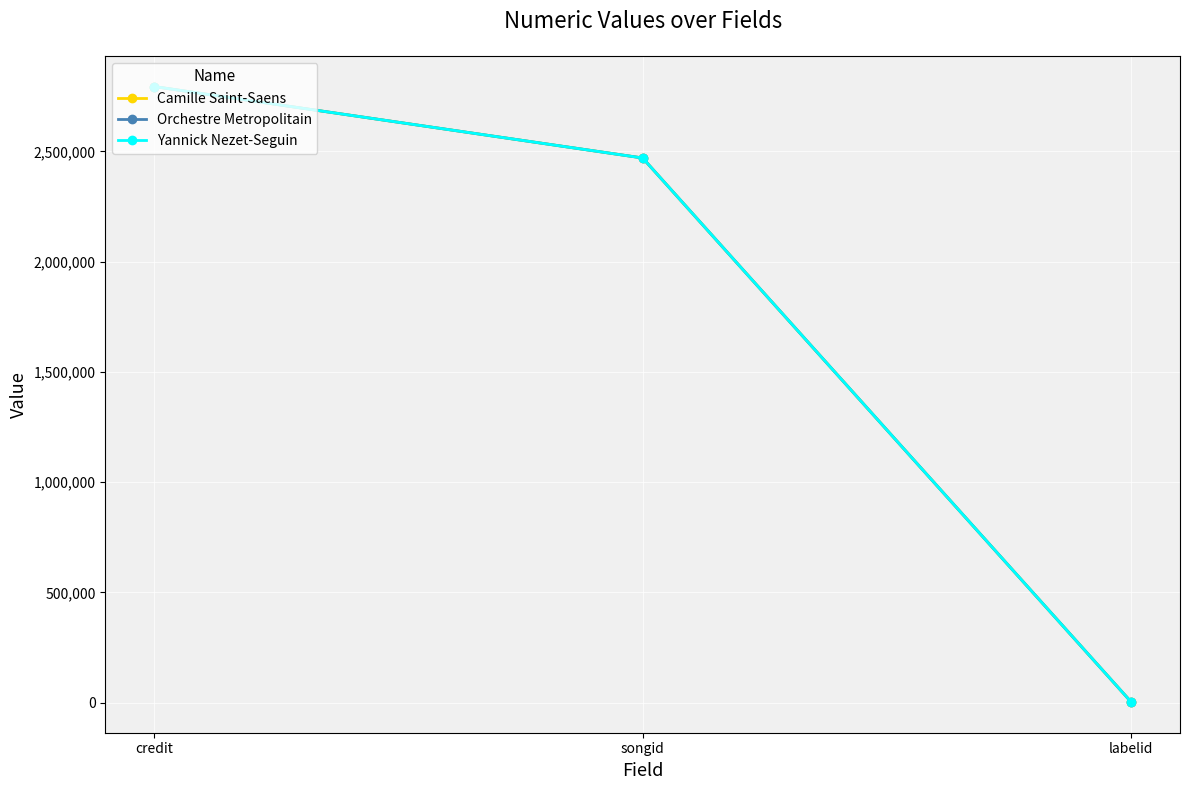

What is the difference between the maximum and second lowest values in the Yannick Nezet-Seguin series?

324062